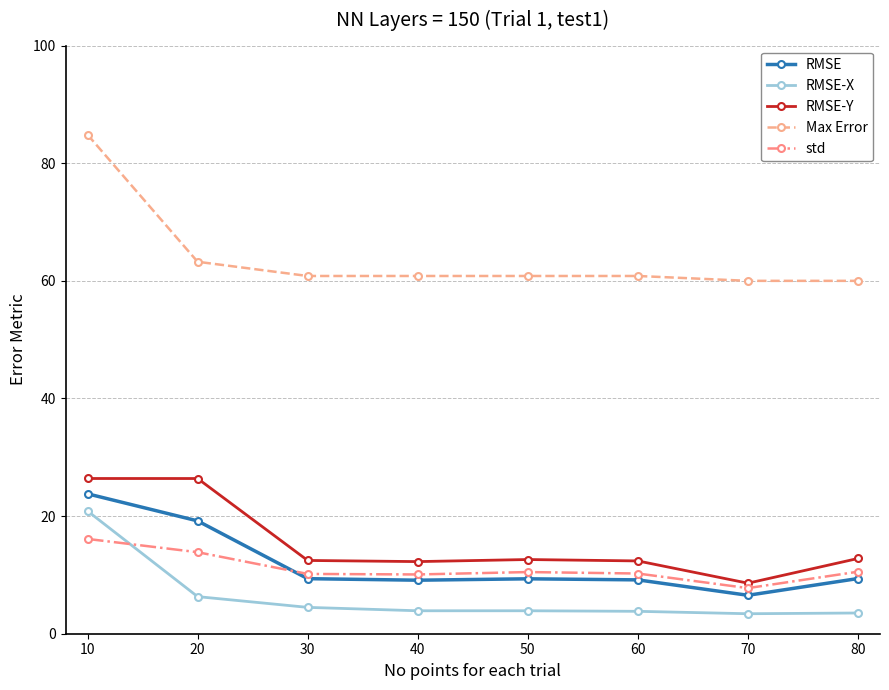

Between 20 and 40, which series saw the biggest shift?

RMSE-Y